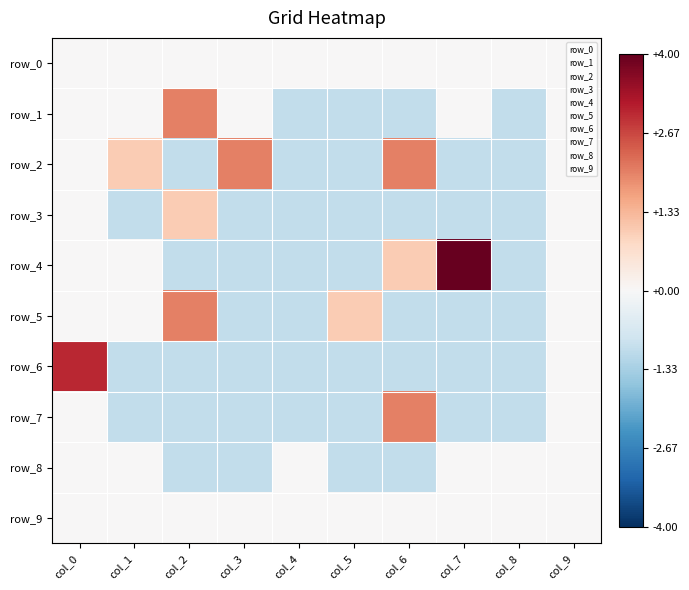

Rank the series at col_9 from lowest to highest value.

row_0, row_1, row_2, row_3, row_4, row_5, row_6, row_7, row_8, row_9